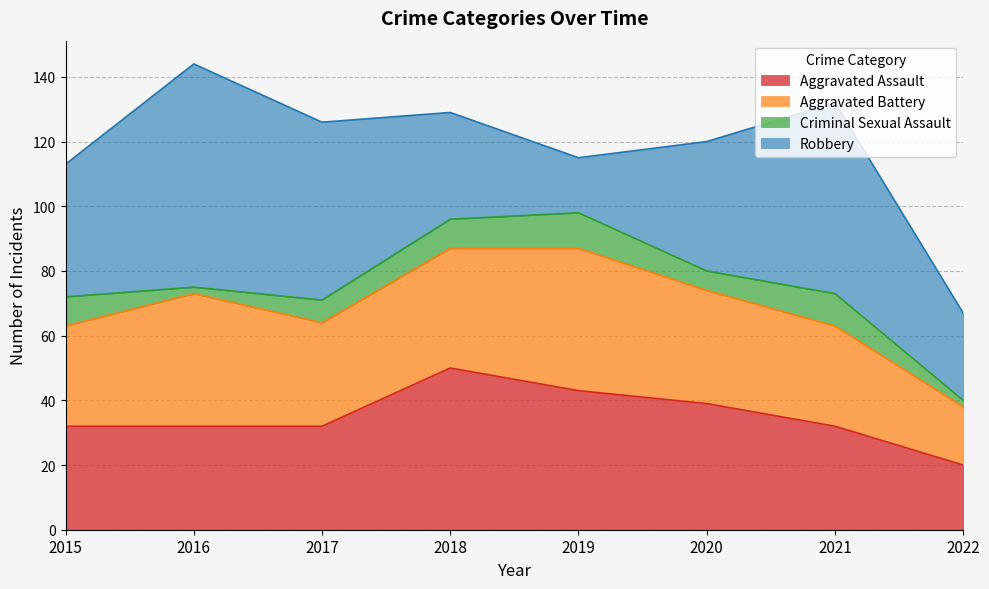

What is the spread (max minus min) of values at 2015?

32